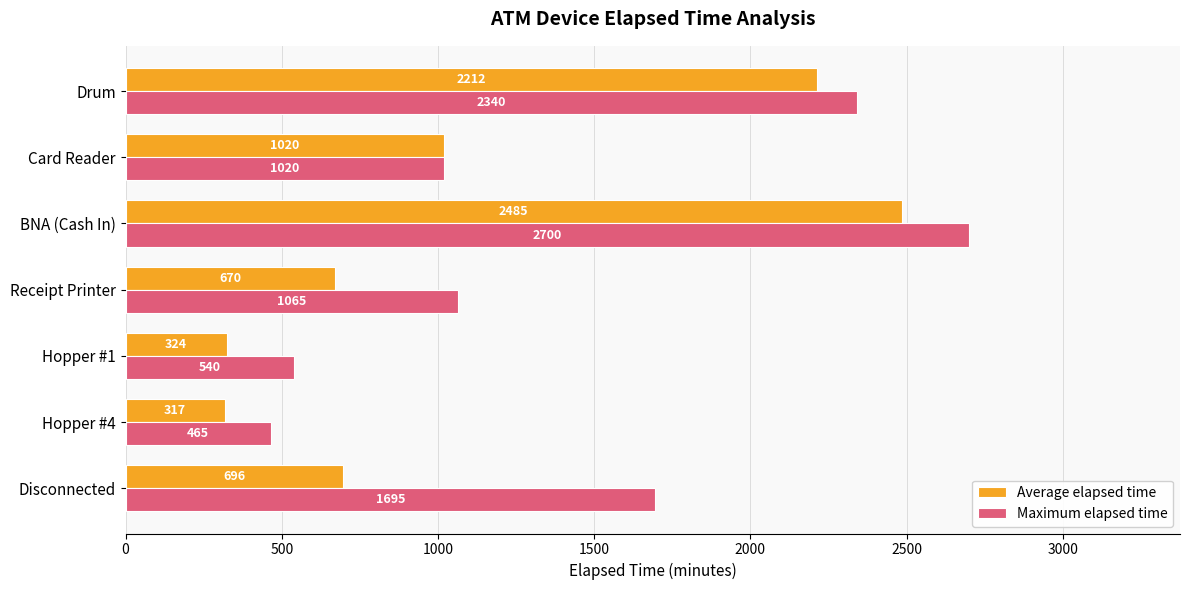

How many series are shown in this chart?

2